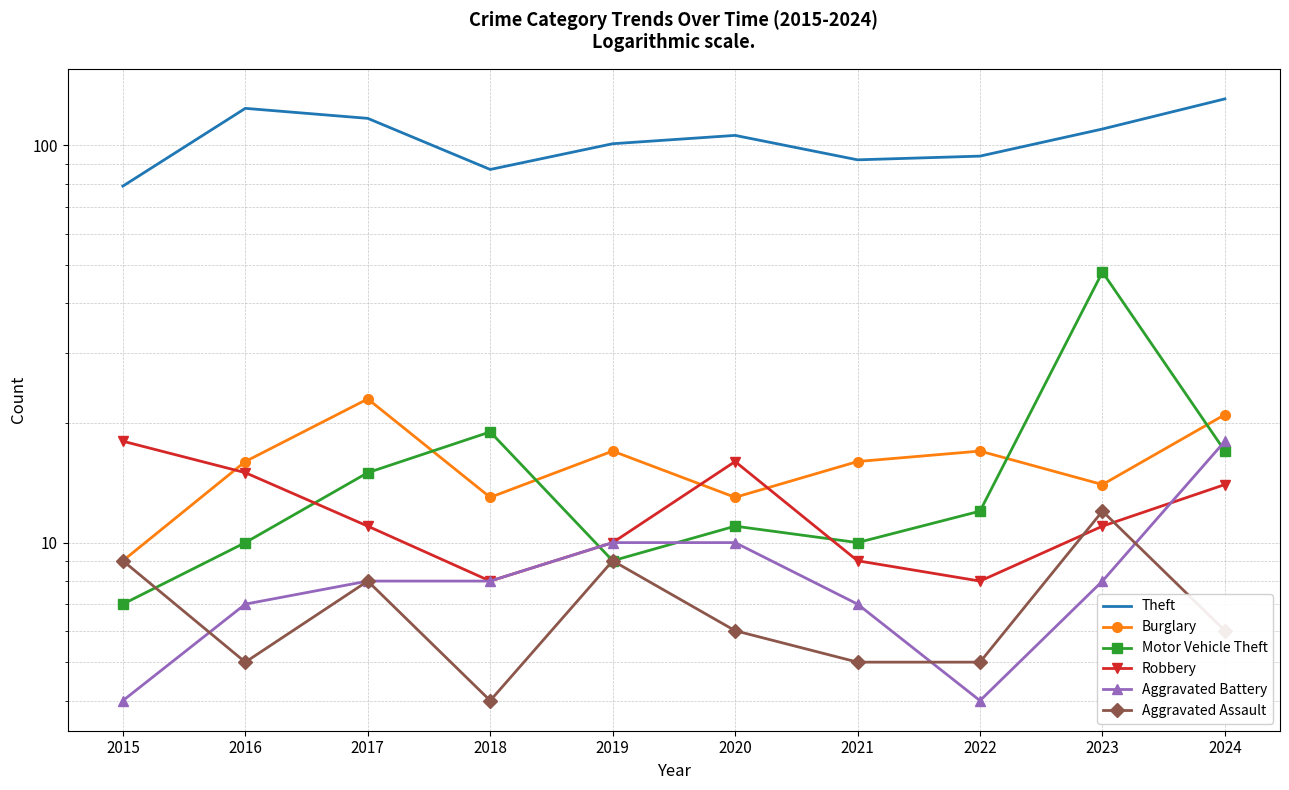

Count the number of data series in this chart.

6